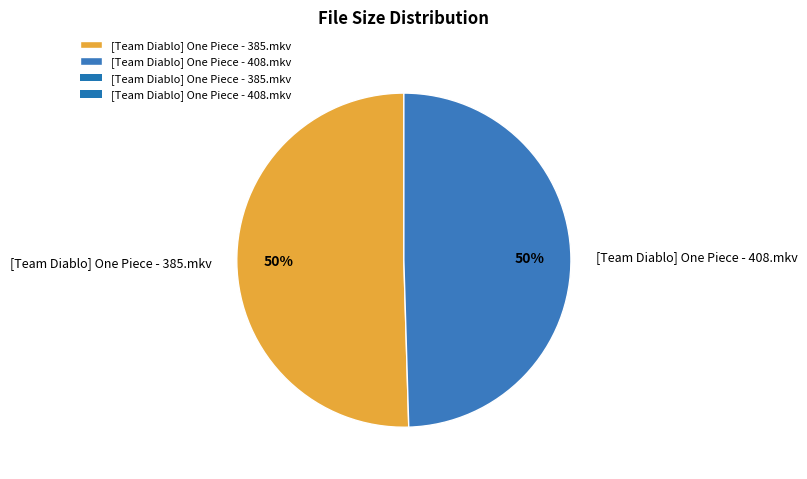

To the nearest percent, what is the combined percentage of [Team Diablo] One Piece - 385.mkv and [Team Diablo] One Piece - 408.mkv?

100%